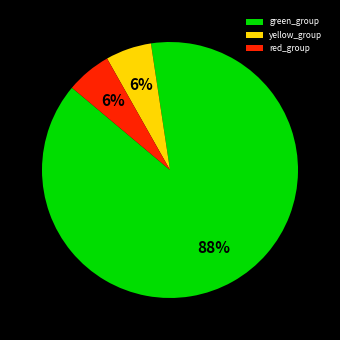

To the nearest percent, what portion does red_group represent?

6%